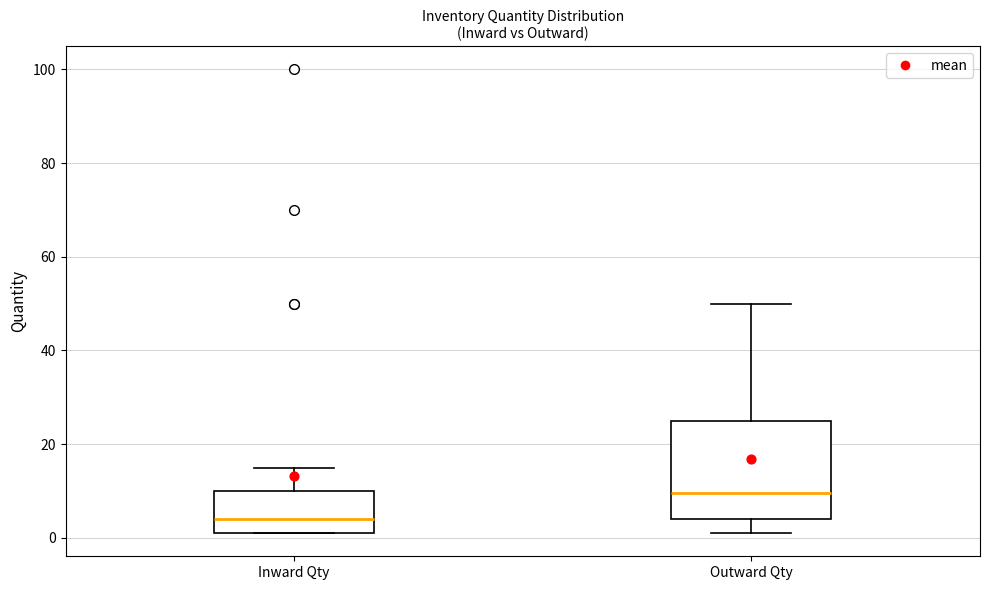

Reading left to right, transcribe this box plot: for each box, give where its median line is, the range the box spans, and where its two whiskers end, as read against the y-axis. The values are not printed on the chart, so give them approximately, as read against the axis.

Inward Qty: median 4, box 2 to 10, whiskers 2 to 16
Outward Qty: median 10, box 4 to 26, whiskers 2 to 50